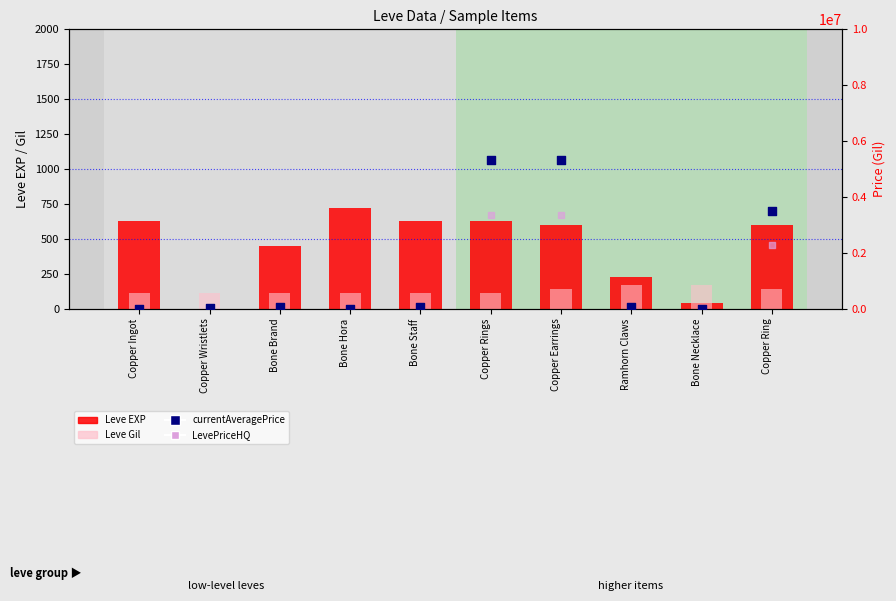

What is the total value across all series at Copper Ring?

5787353.3